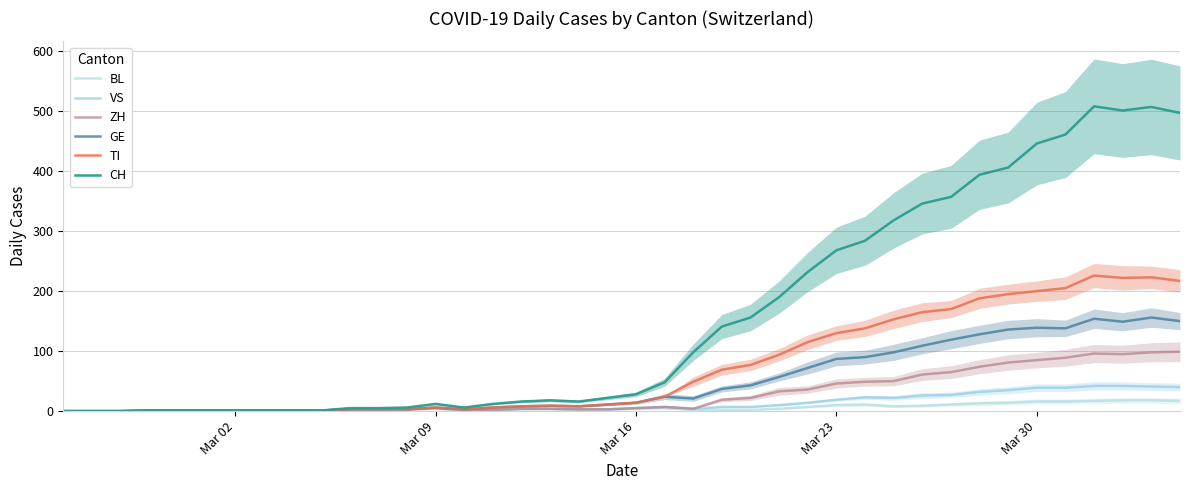

In BL, how many points are lower than both neighbors (excluding endpoints)?

1